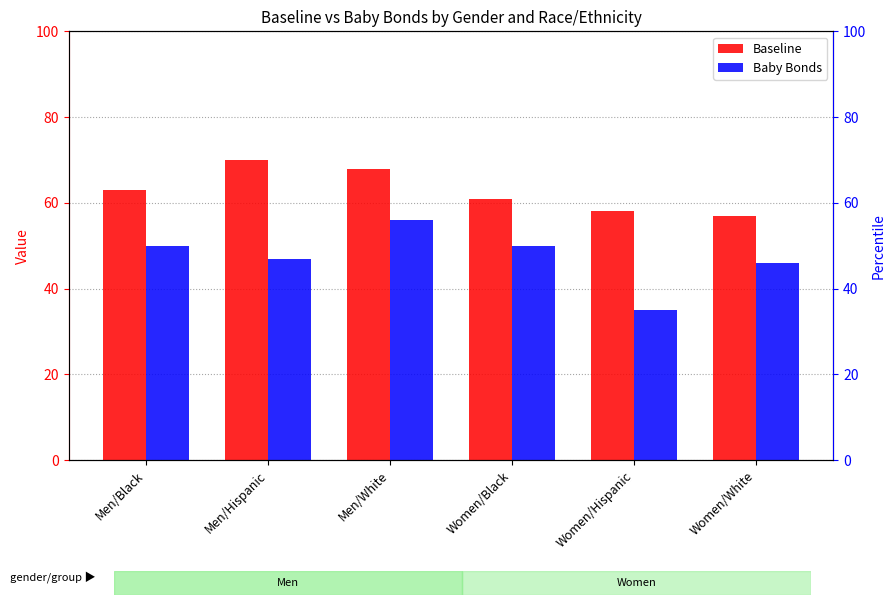

Reading left to right, what are all the values shown in this chart?

Baseline: Men/Black=63	Men/Hispanic=70	Men/White=68	Women/Black=61	Women/Hispanic=58	Women/White=57
Baby Bonds: Men/Black=50	Men/Hispanic=47	Men/White=56	Women/Black=50	Women/Hispanic=35	Women/White=46